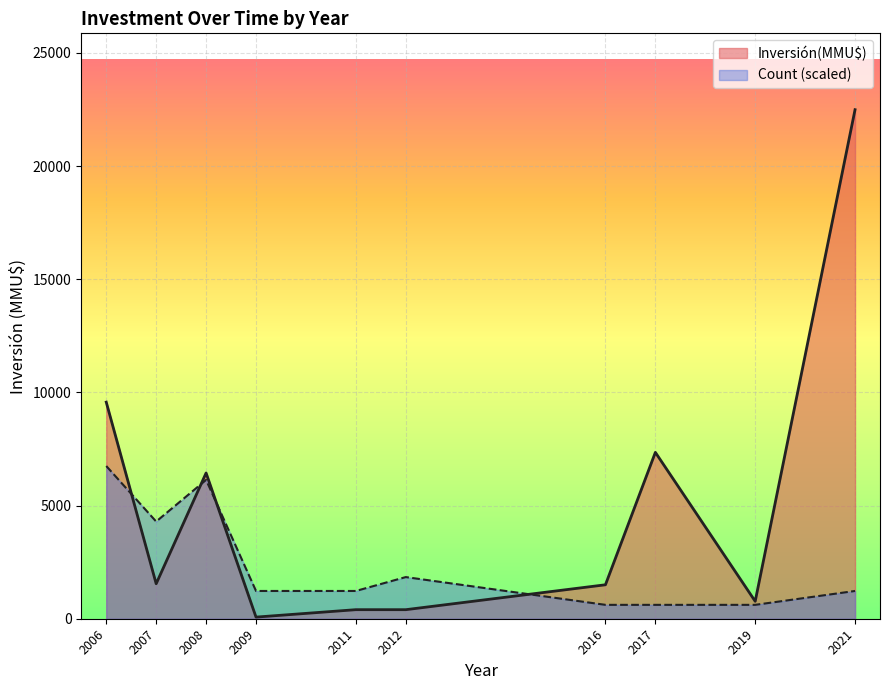

At which label is Count (scaled) closest to 3679?

2007